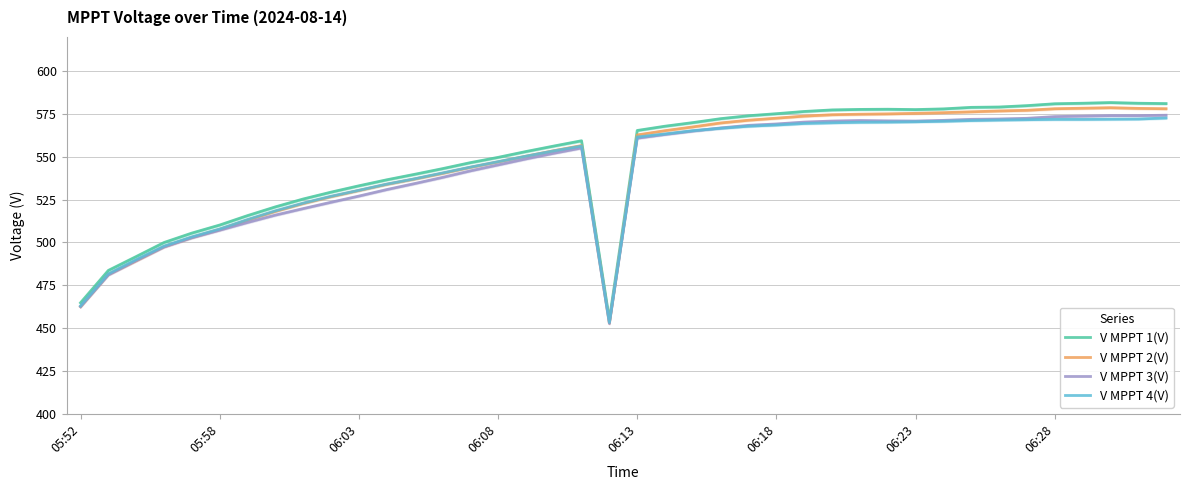

How many lines are shown in the chart?

4